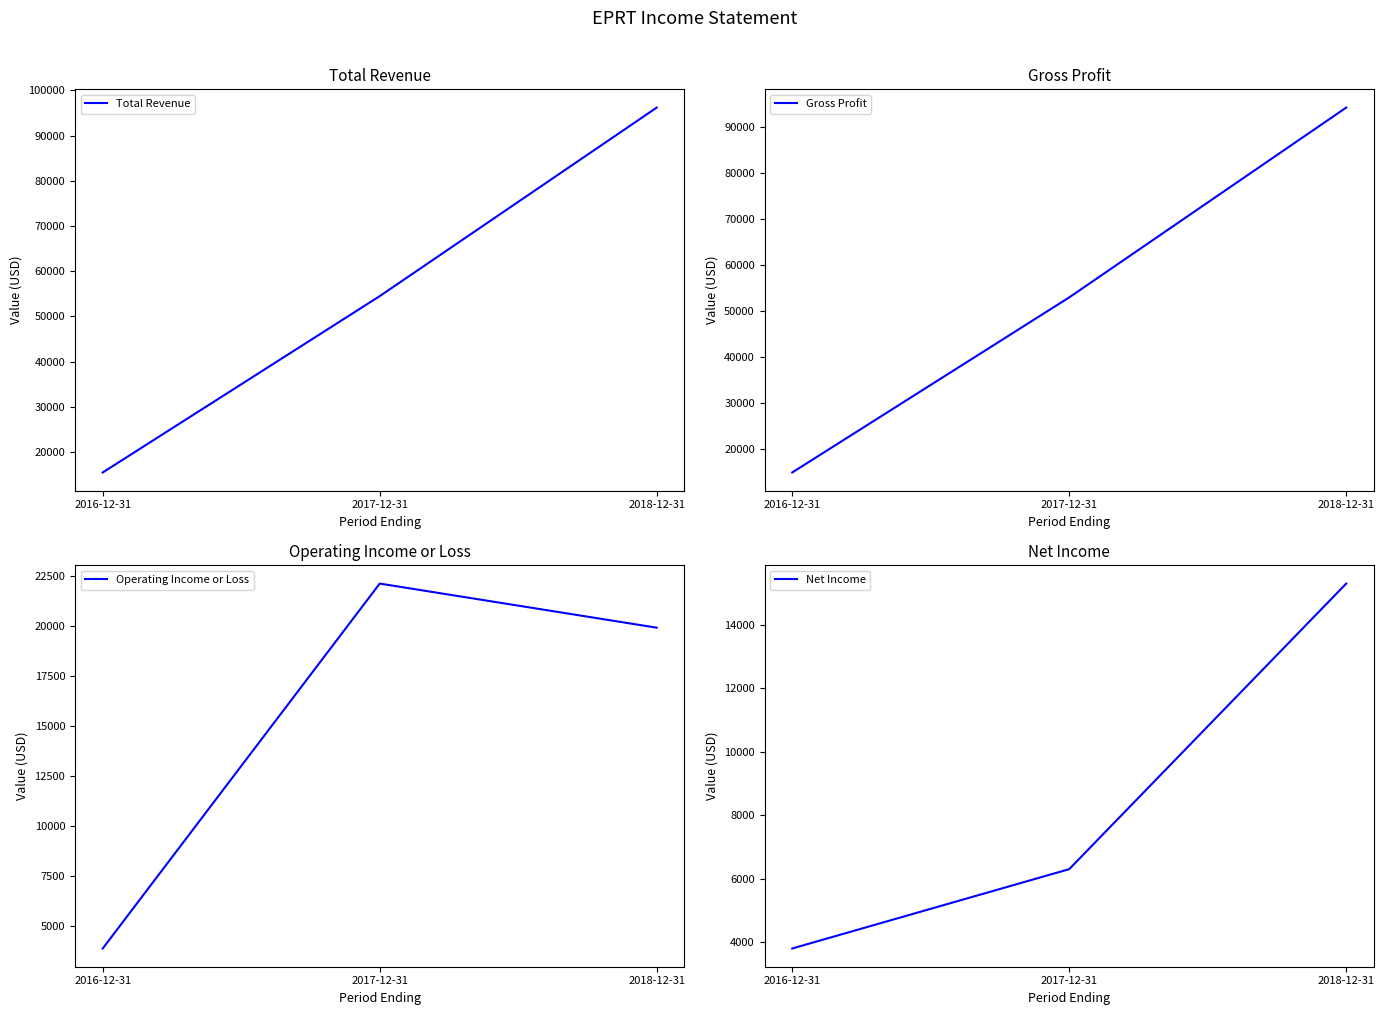

Is it true that Gross Profit equals 15000 at 2016-12-31?

True